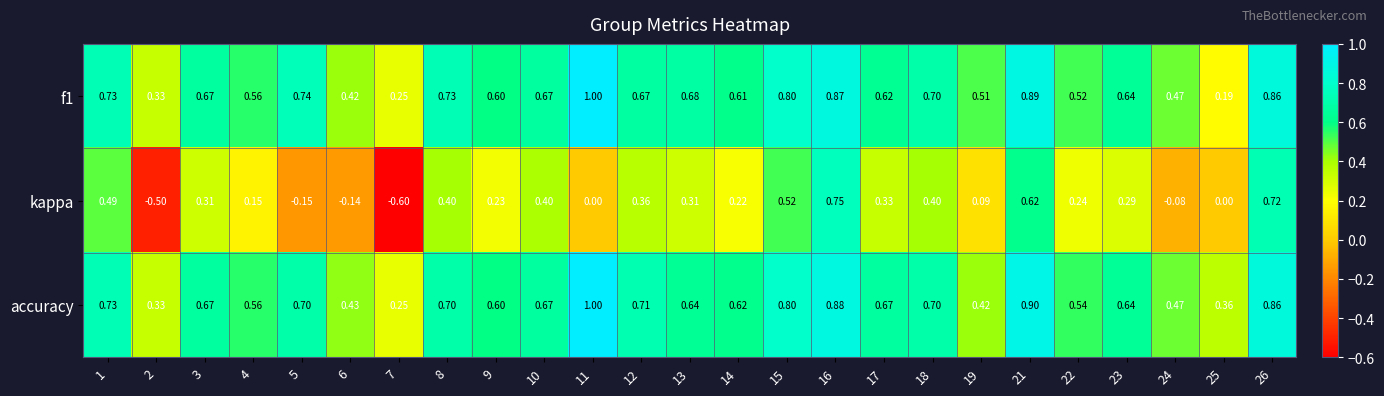

At 5, list the series in order from smallest to largest.

kappa, accuracy, f1